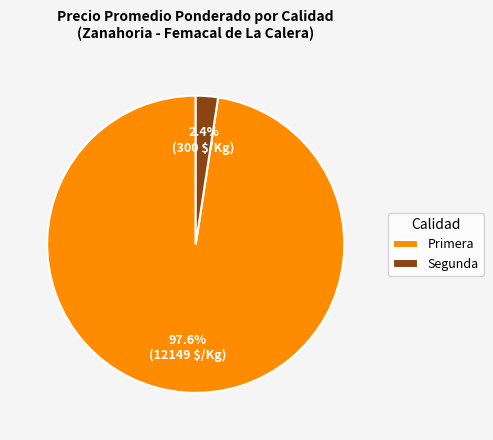

What portion of the pie excludes Segunda?

97.6%